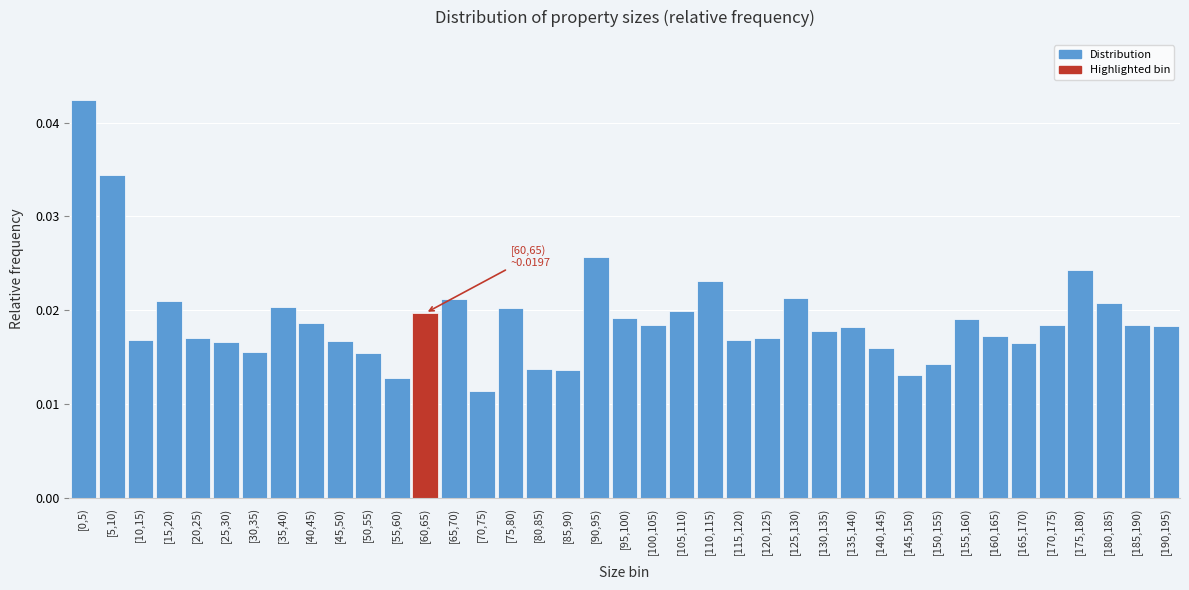

Where is the data nearest to the value 0?

[70,75)